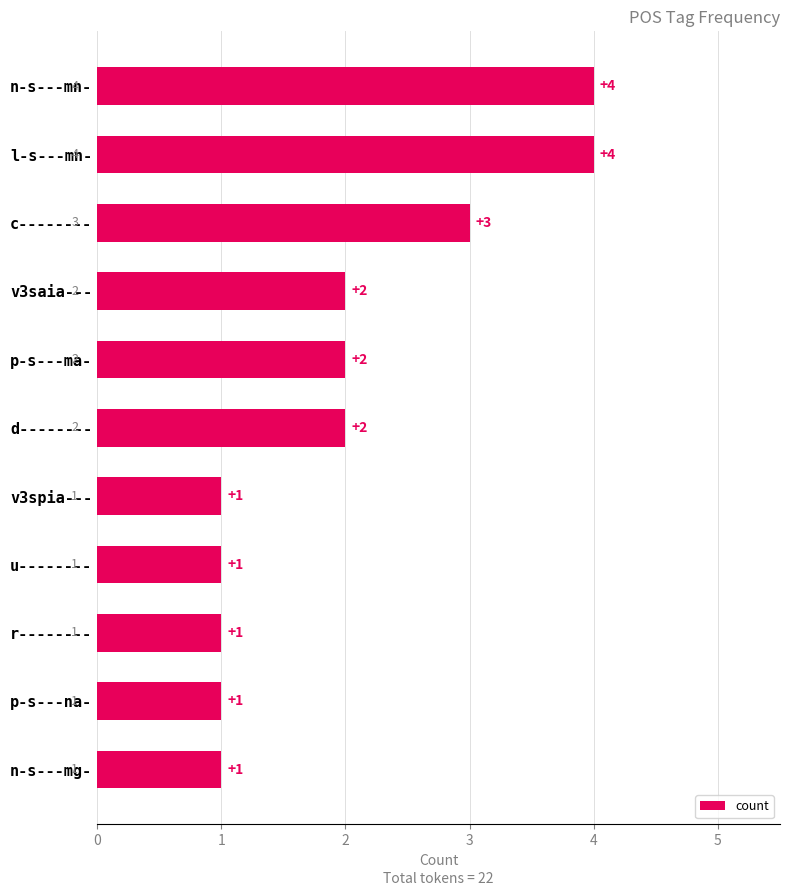

Which has a higher value, v3saia--- or p-s---na-?

v3saia---